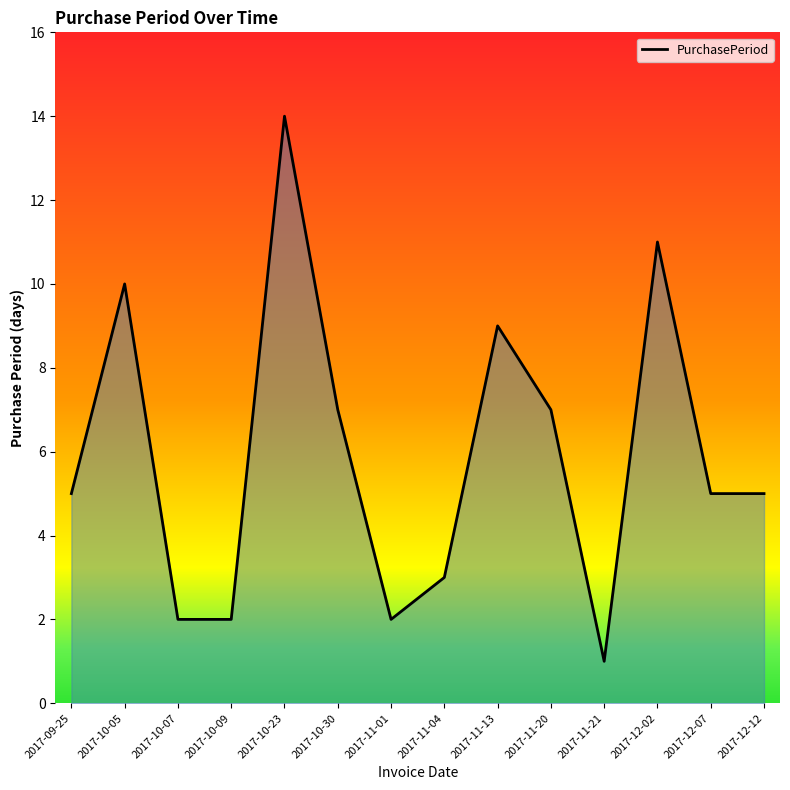

What position from the right is 2017-11-13?

6